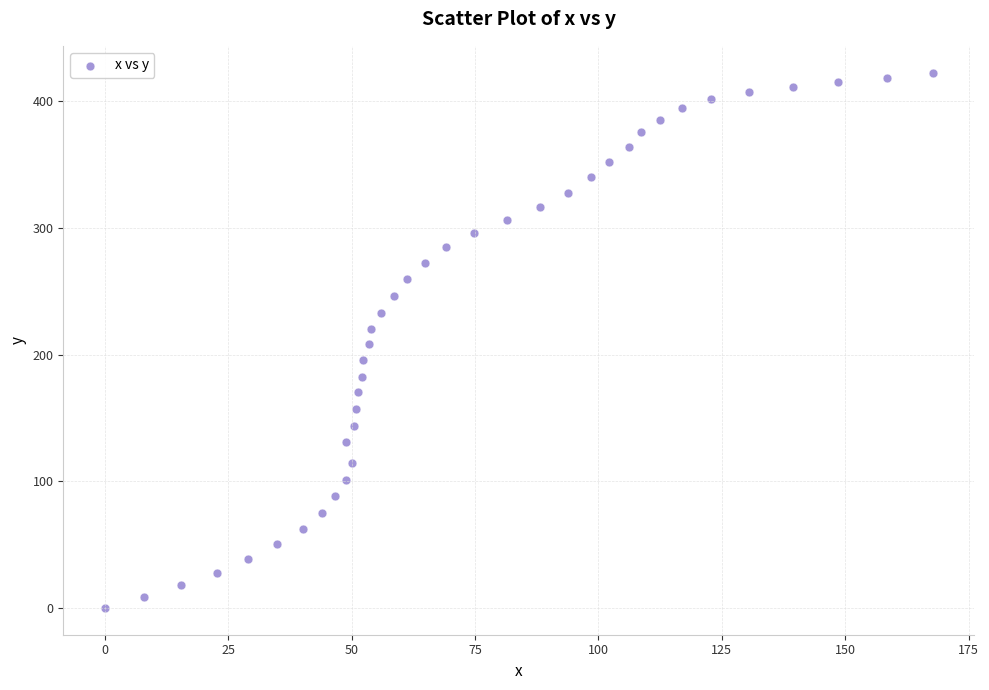

What is the range of X values (max minus min)?

167.7